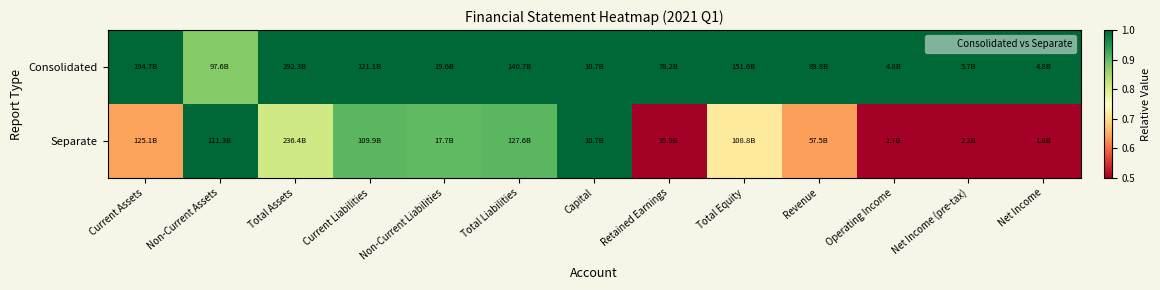

How many series are shown in this chart?

2